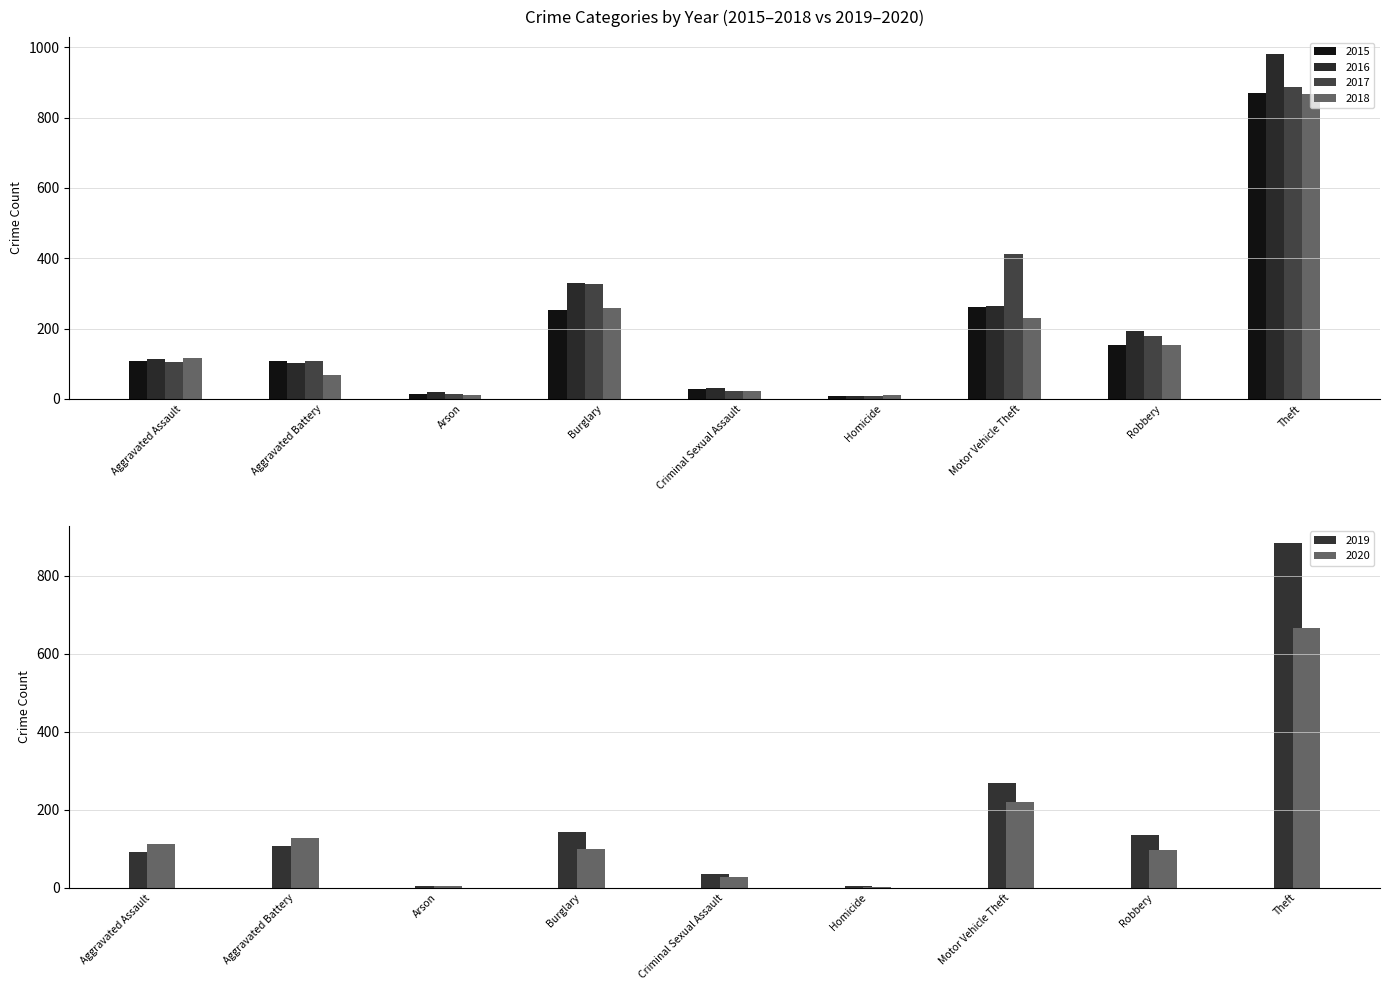

How many groups of bars are there?

9